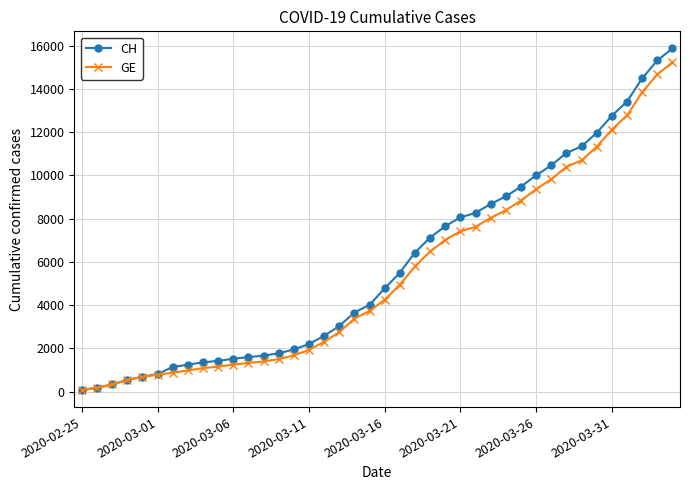

What is the highest value of the CH series?

15875